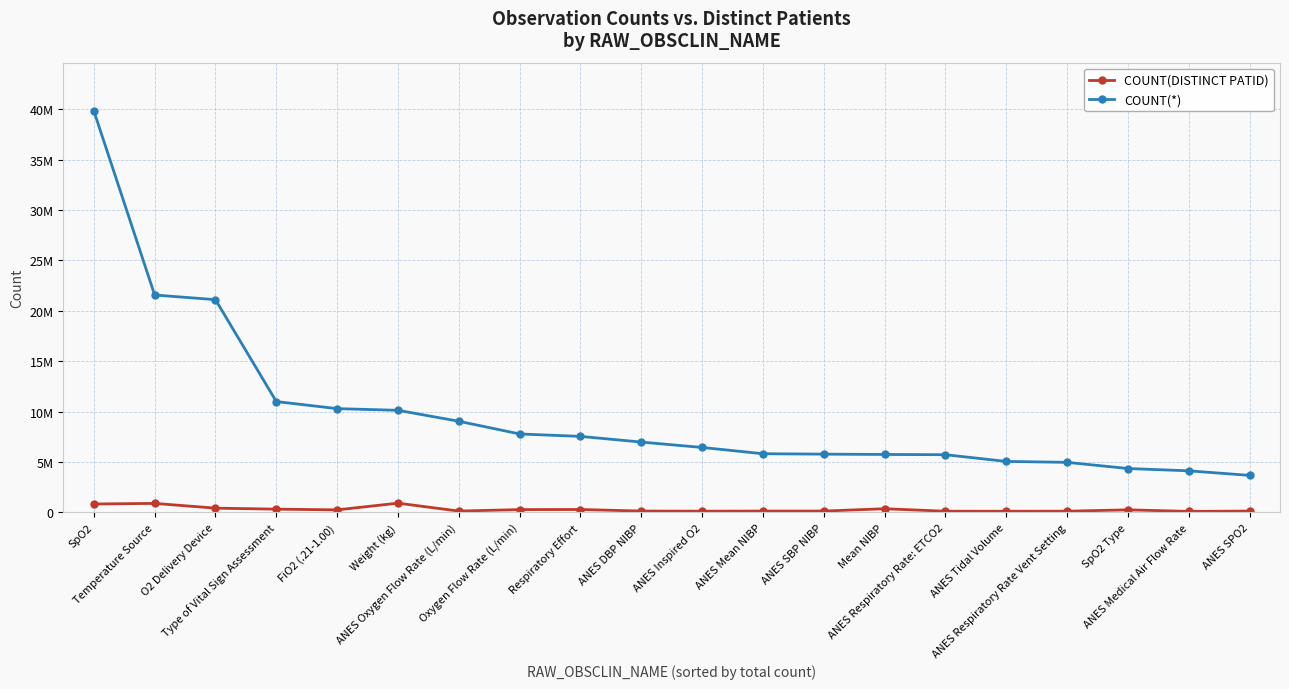

What is the difference between the second highest and minimum values in the COUNT(*) series?

17893089